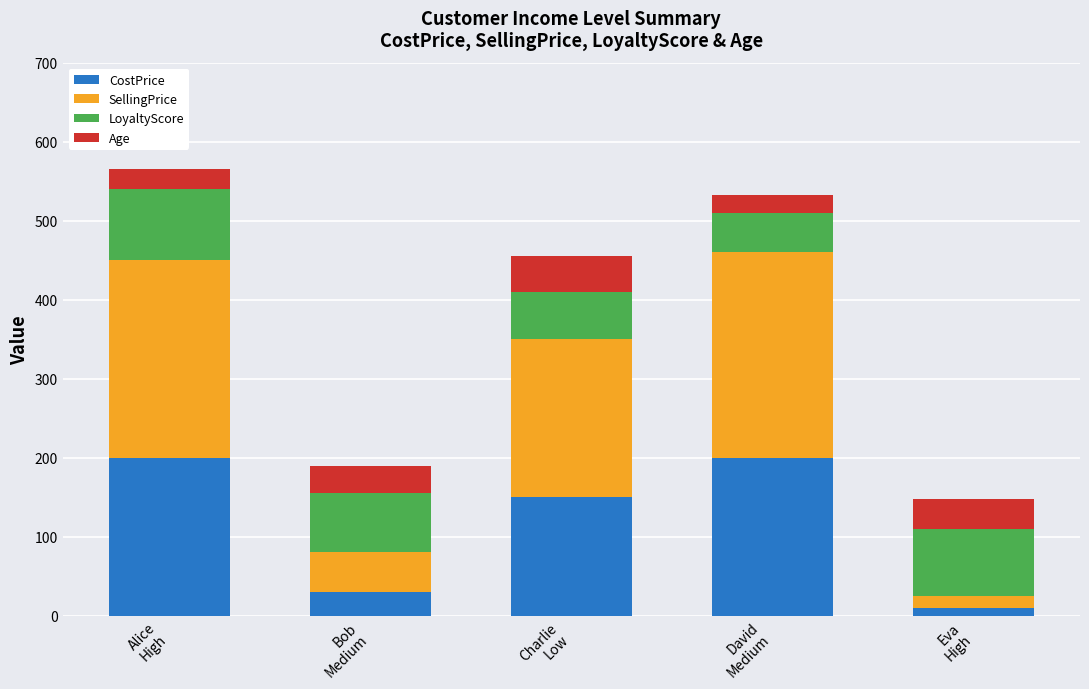

Count the number of categories in the chart.

5